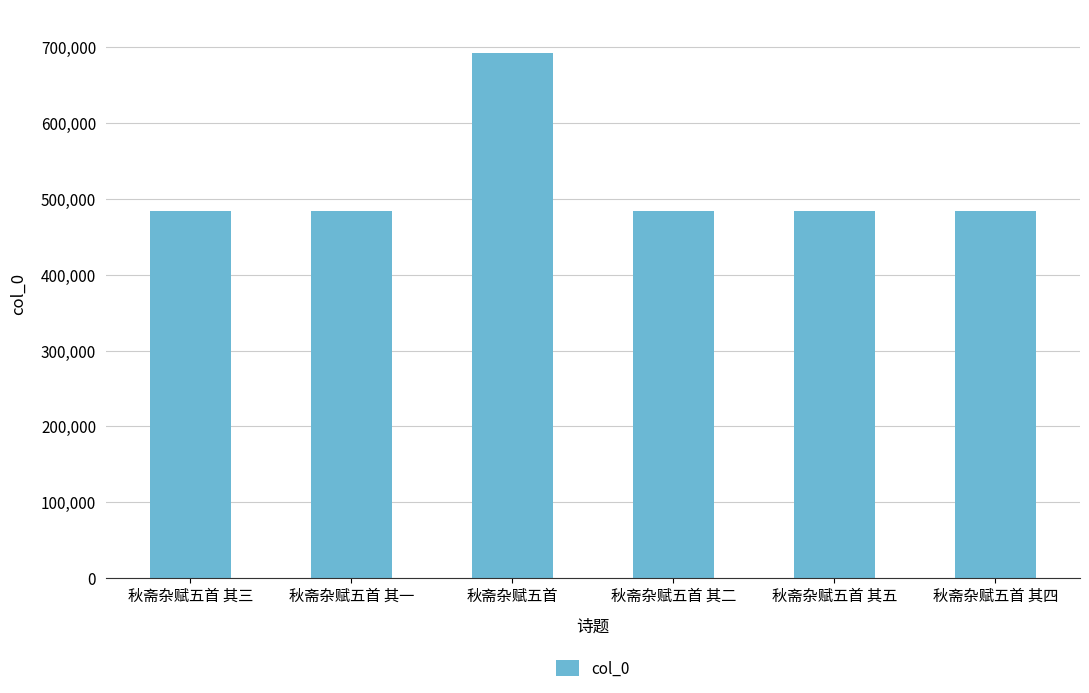

Which has a higher value, 秋斋杂赋五首 其二 or 秋斋杂赋五首?

秋斋杂赋五首